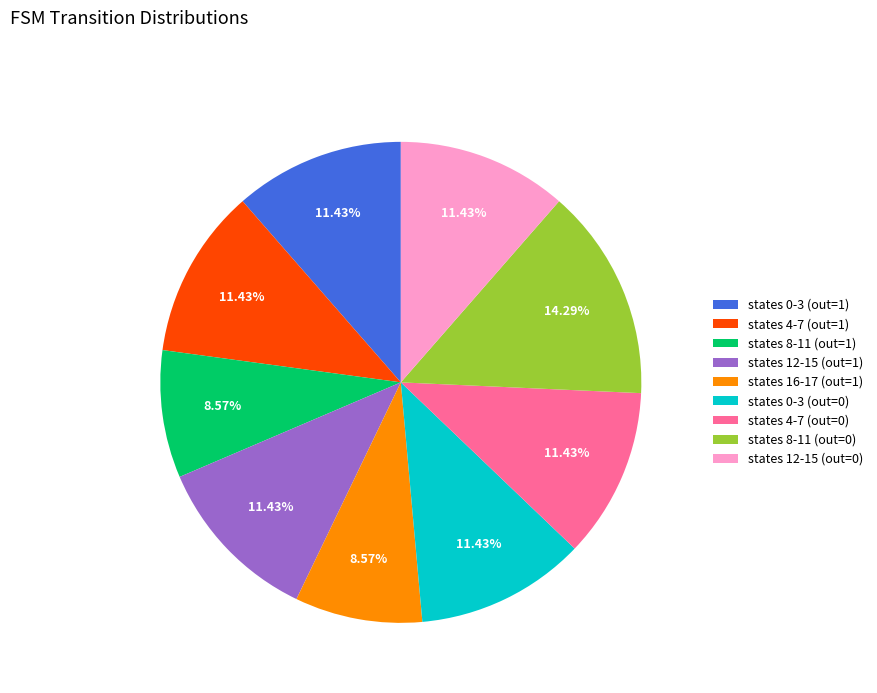

Is there a majority slice in this chart?

No